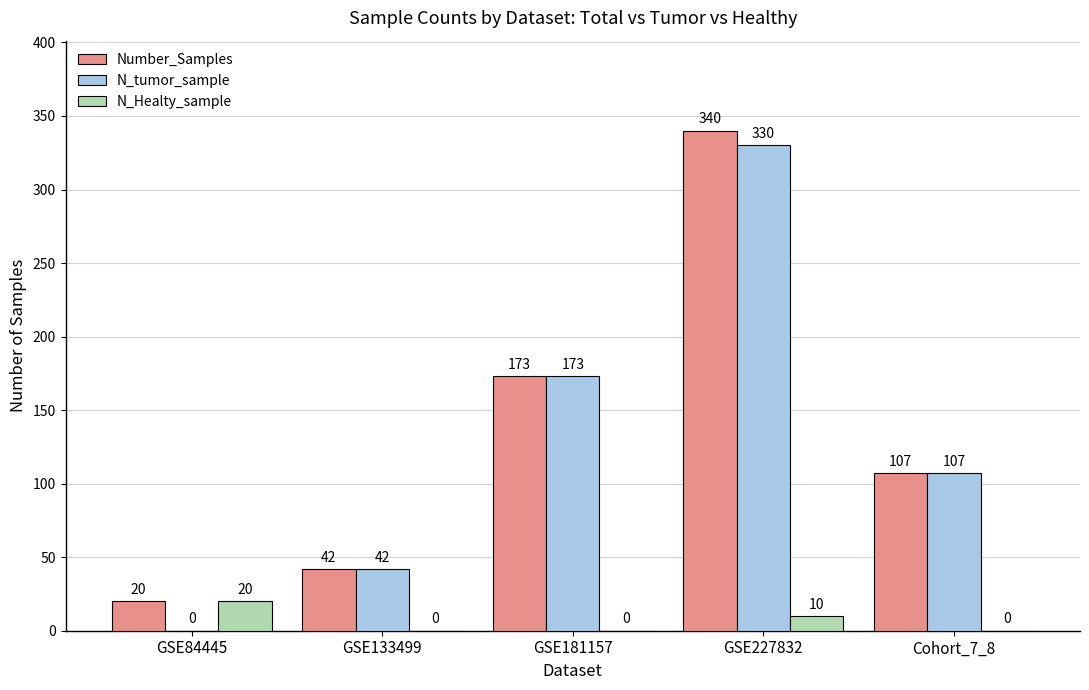

Reading left to right, what are all the values shown in this chart?

Number_Samples: GSE84445=20	GSE133499=42	GSE181157=173	GSE227832=340	Cohort_7_8=107
N_tumor_sample: GSE84445=0	GSE133499=42	GSE181157=173	GSE227832=330	Cohort_7_8=107
N_Healty_sample: GSE84445=20	GSE133499=0	GSE181157=0	GSE227832=10	Cohort_7_8=0